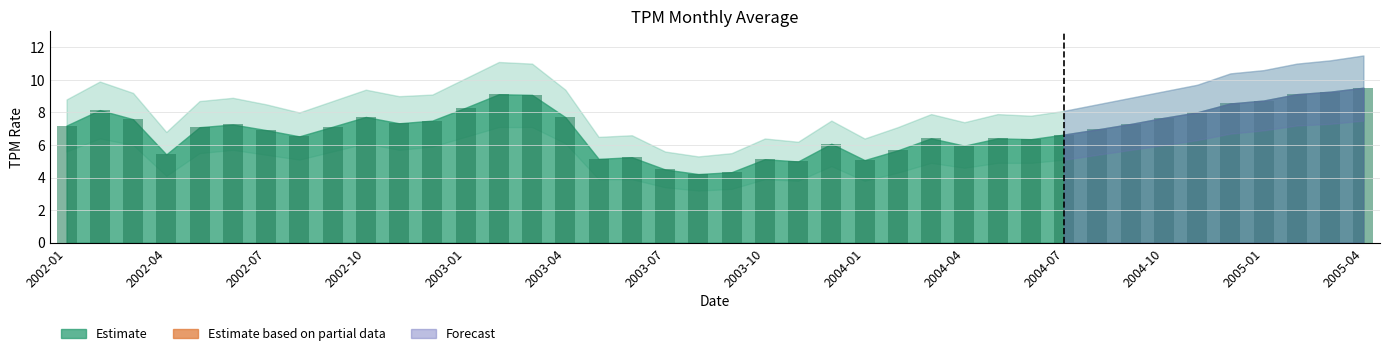

What is the difference between the maximum and minimum values?

5.3